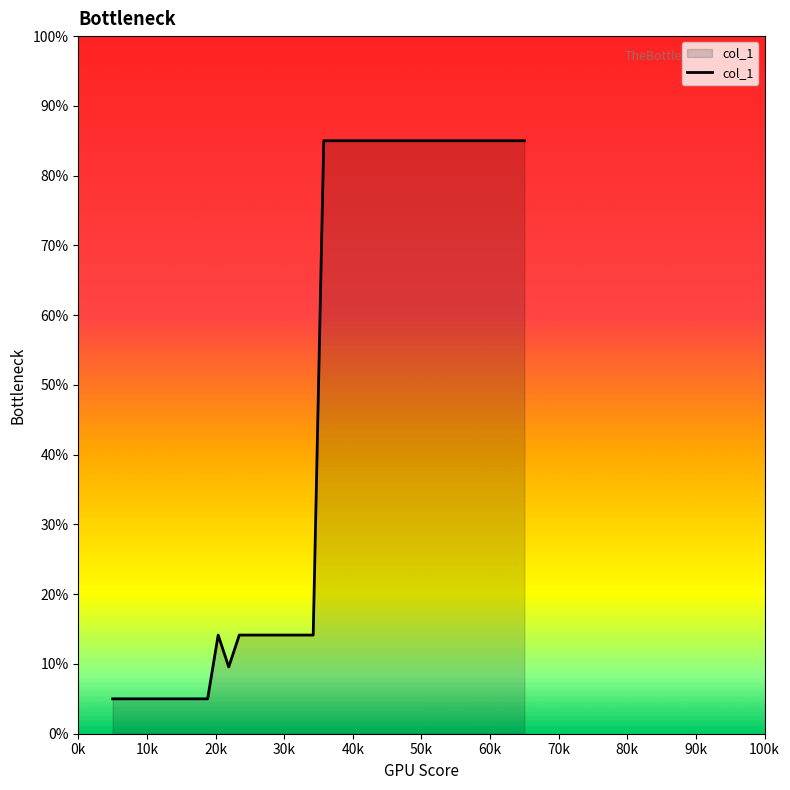

What is the greatest value displayed?

85.0